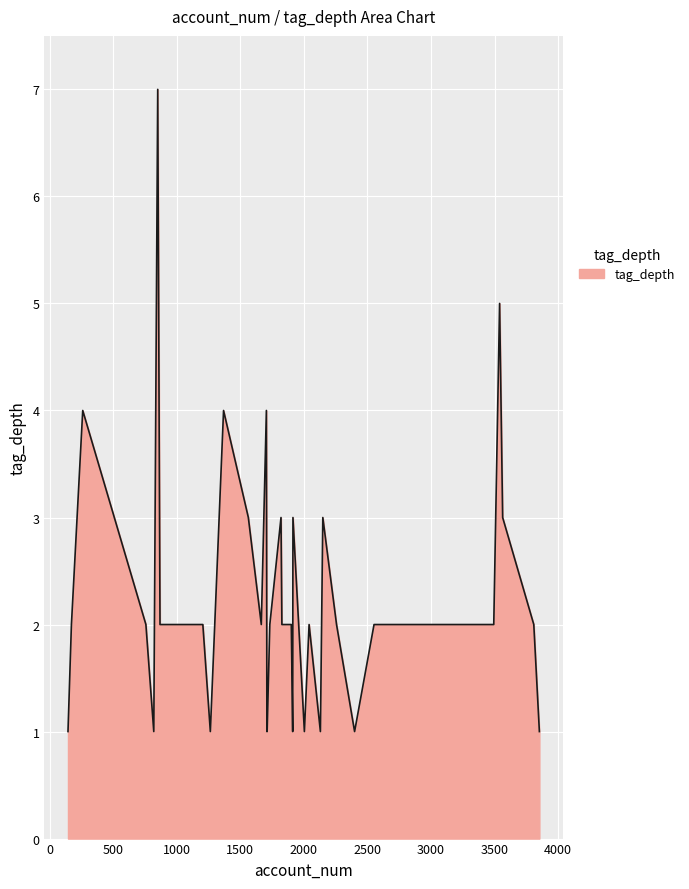

What is the greatest value displayed?

7